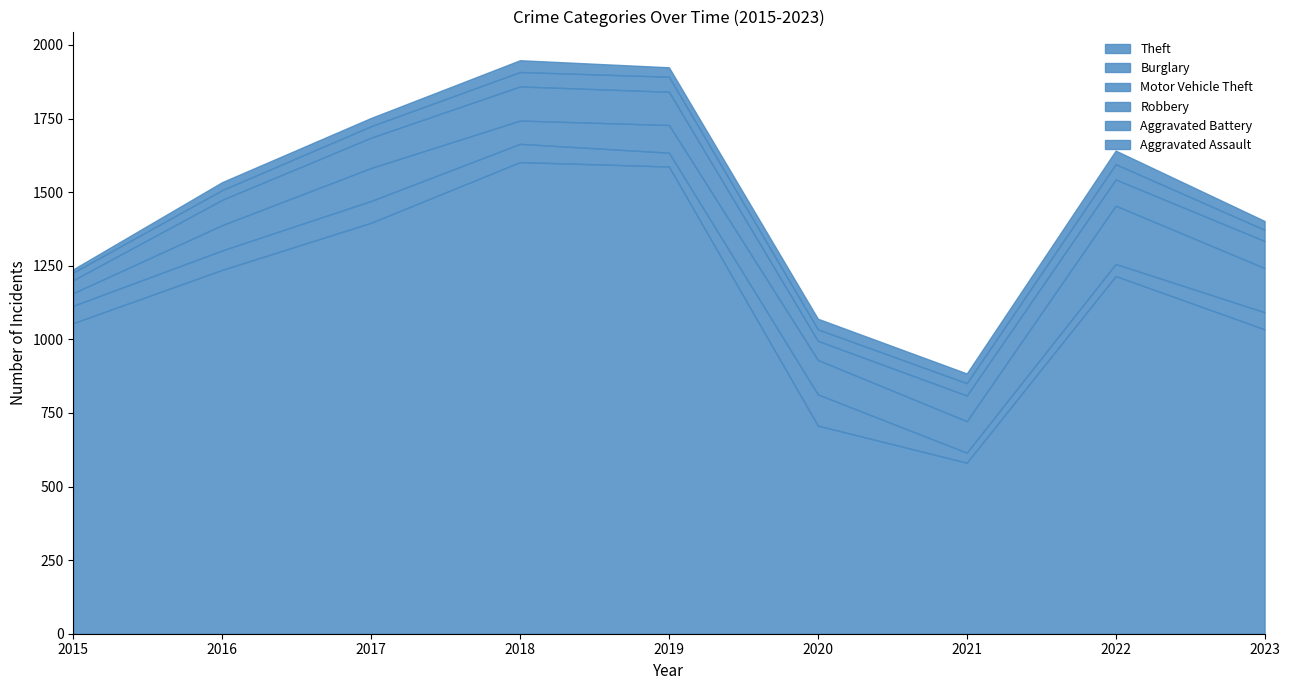

What are all the series names shown in the legend?

Theft, Burglary, Motor Vehicle Theft, Robbery, Aggravated Battery, Aggravated Assault